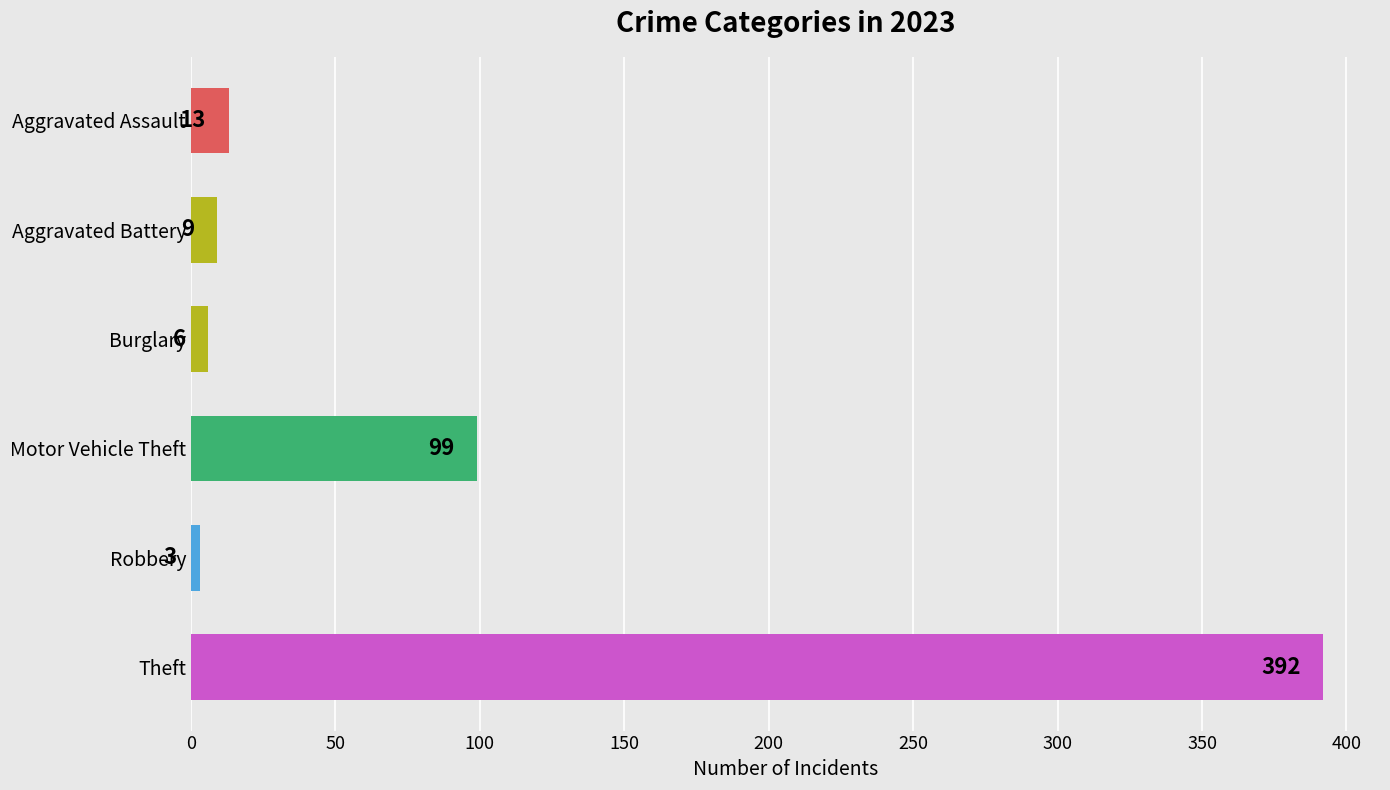

Reading top to bottom, what are all the values shown in this chart?

Aggravated Assault=13	Aggravated Battery=9	Burglary=6	Motor Vehicle Theft=99	Robbery=3	Theft=392